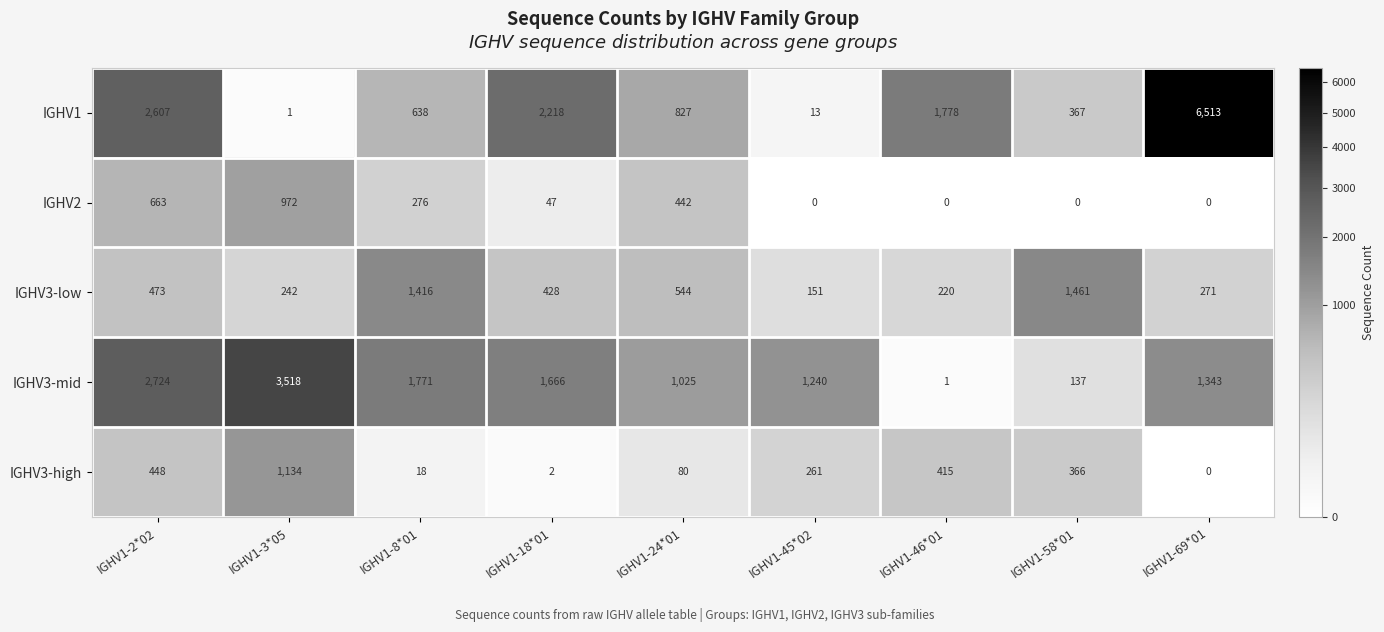

What is the sum of all IGHV2 values?

2400